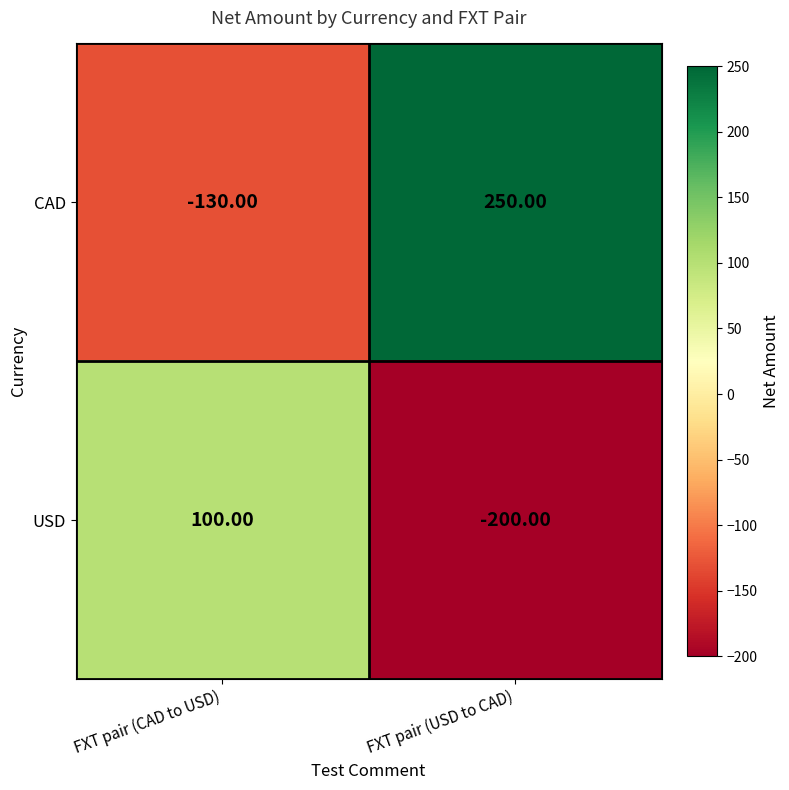

What is the sum of the USD values at FXT pair (CAD to USD) and FXT pair (USD to CAD)?

-100